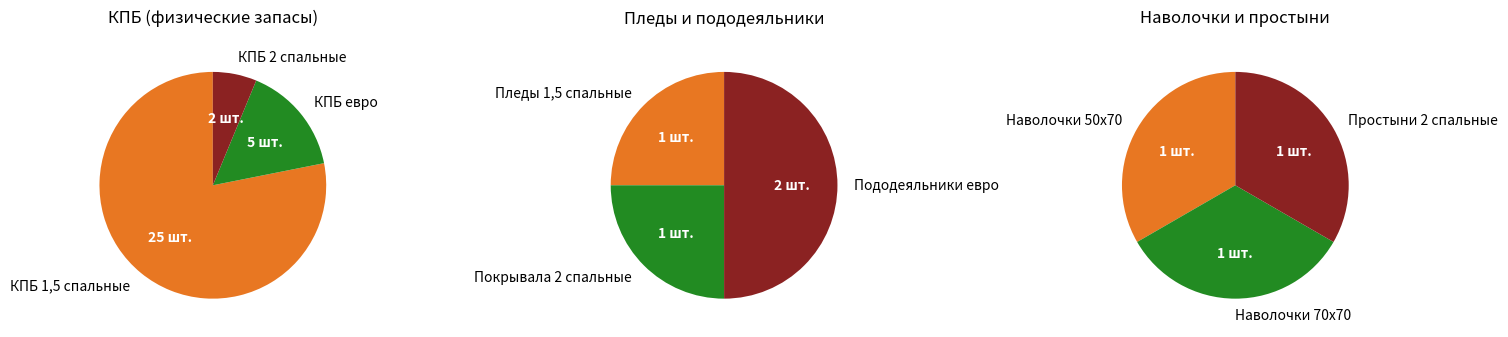

What is the largest slice in the pie chart?

КПБ 1,5 спальные